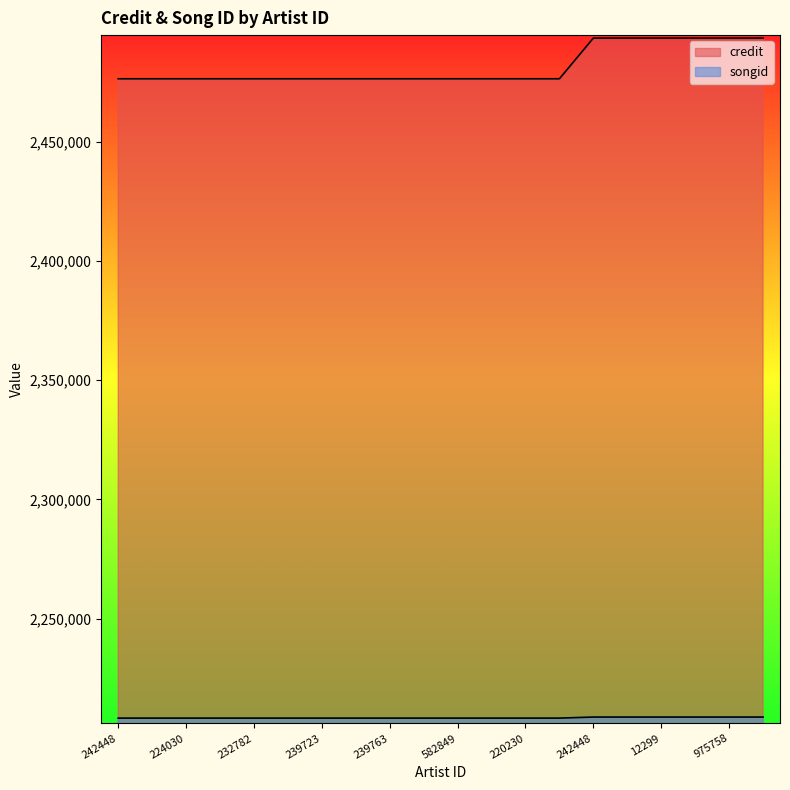

Is it true that songid equals 650545 at 224030?

False